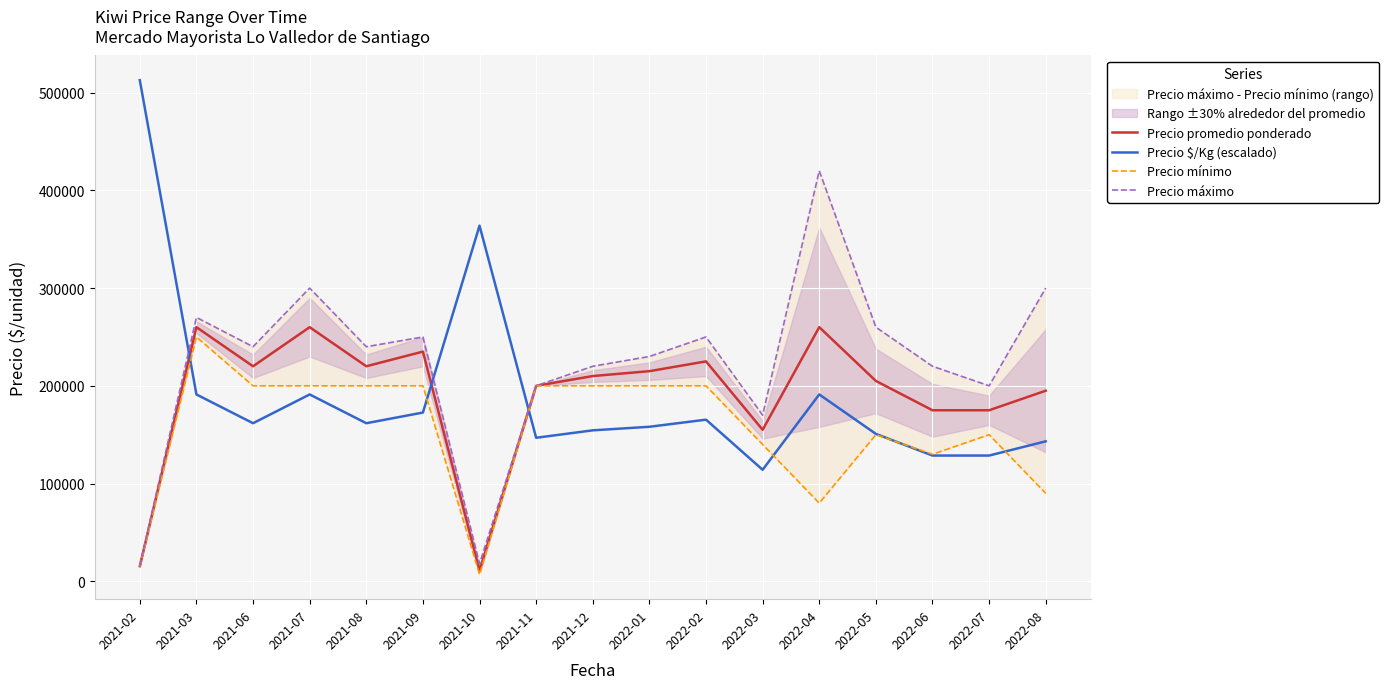

Where is Precio máximo nearest to the value 218000?

2021-12